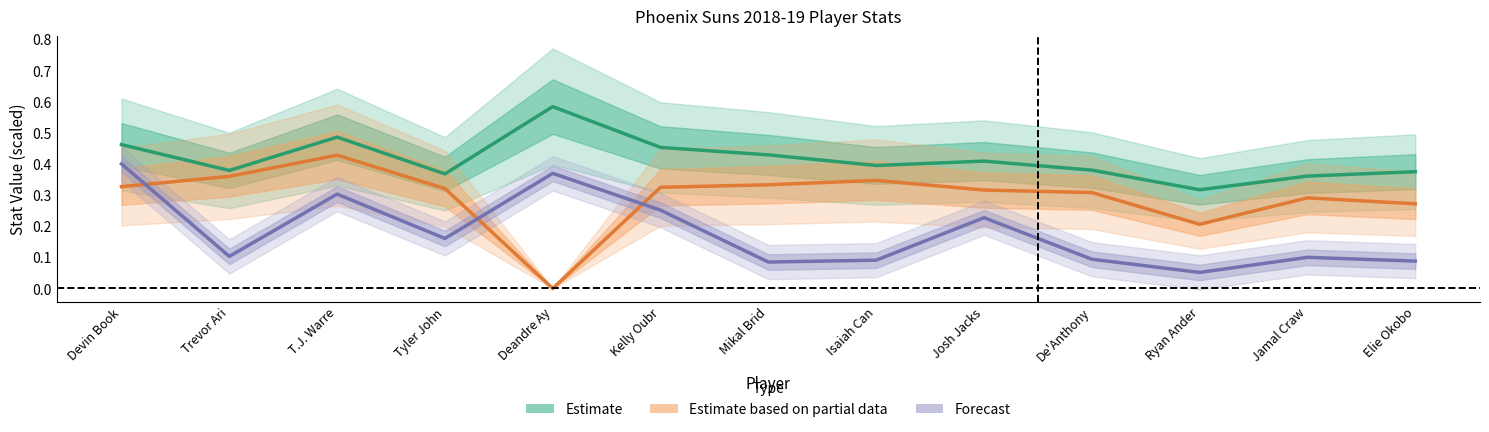

What is the sum of the Forecast values at Kelly Oubr and Ryan Ander?

0.3